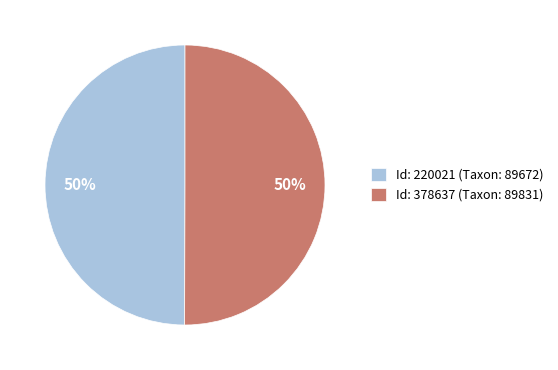

To the nearest percent, what is the average slice percentage?

50%